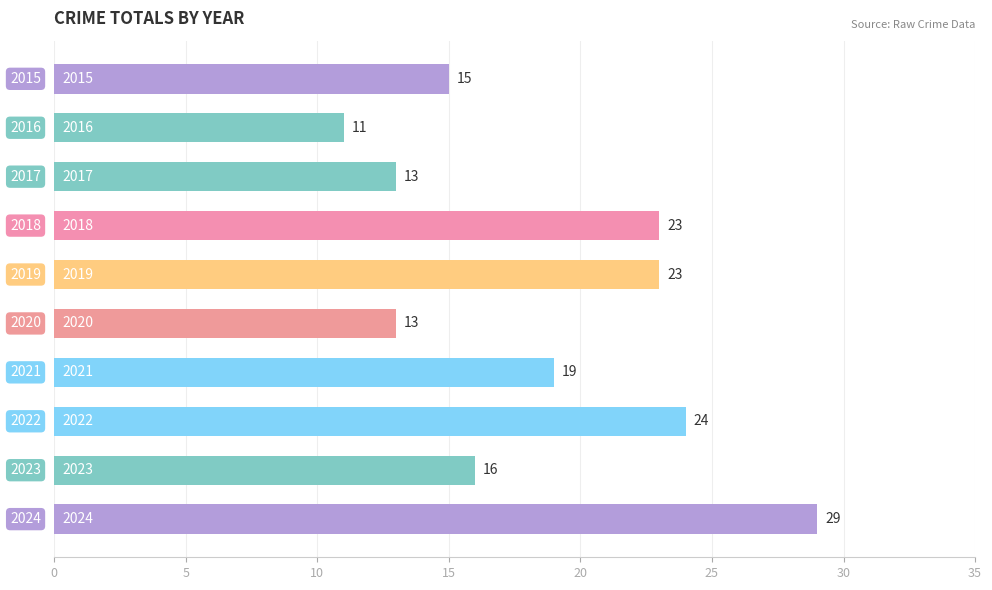

Are the bars horizontal?

Yes